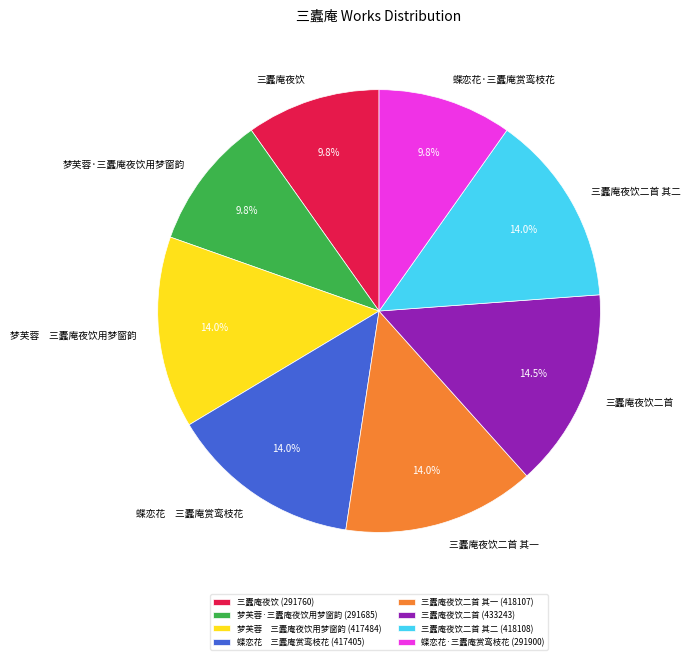

Between 蝶恋花·三蠹庵赏鸾枝花 and 三蠹庵夜饮二首 其二, which is larger?

三蠹庵夜饮二首 其二